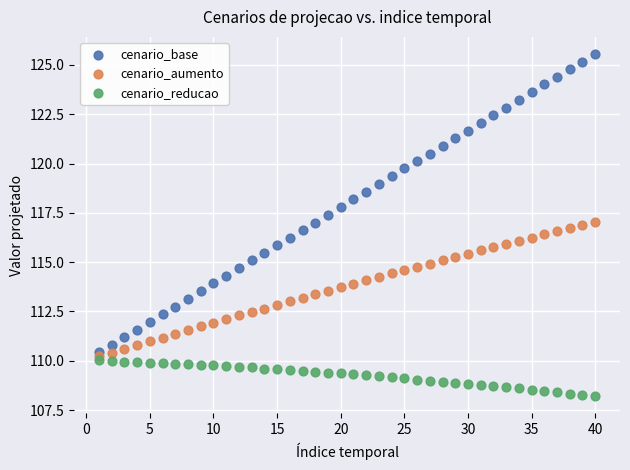

Which series has the widest spread of Y values?

cenario_base